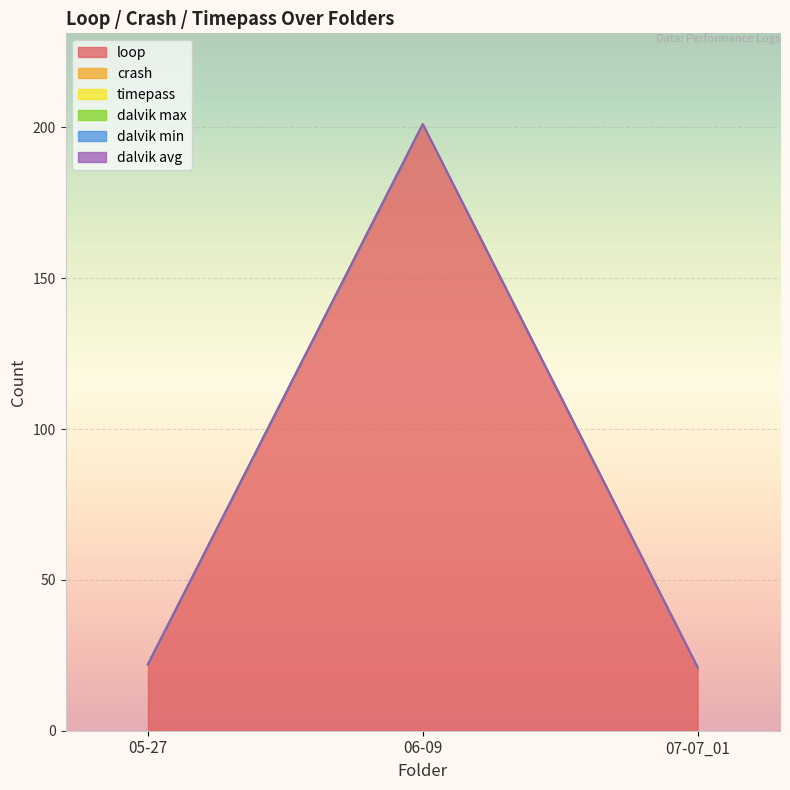

Rank the series by their maximum value, from highest to lowest.

loop, crash, timepass, dalvik max, dalvik min, dalvik avg